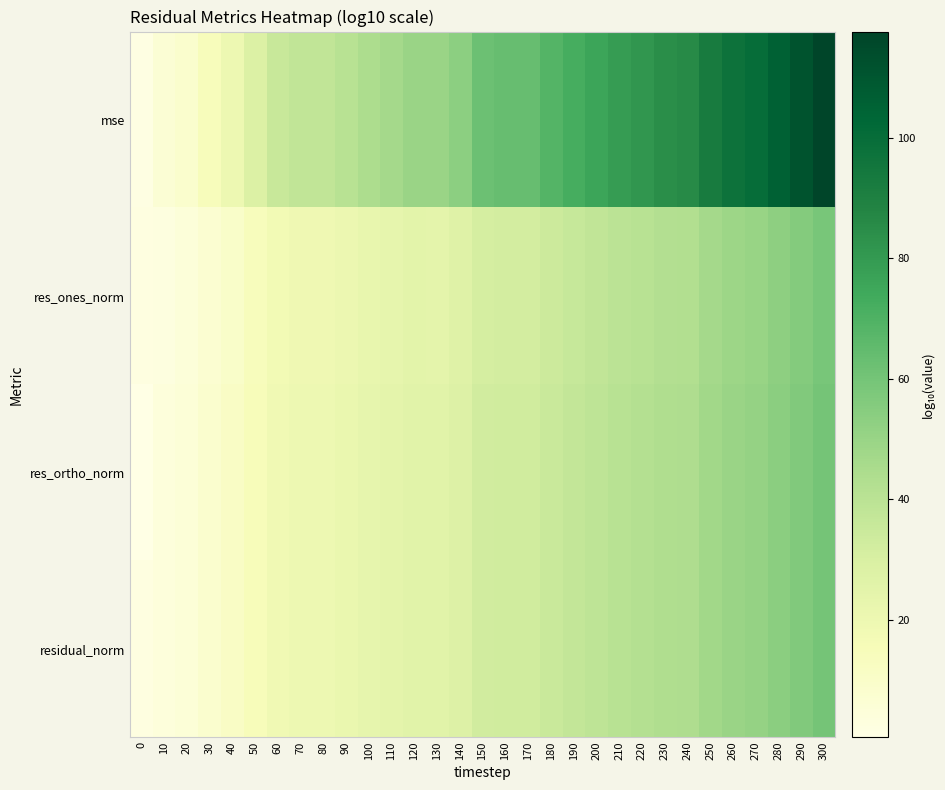

At which category is the sum across all series the highest?

300